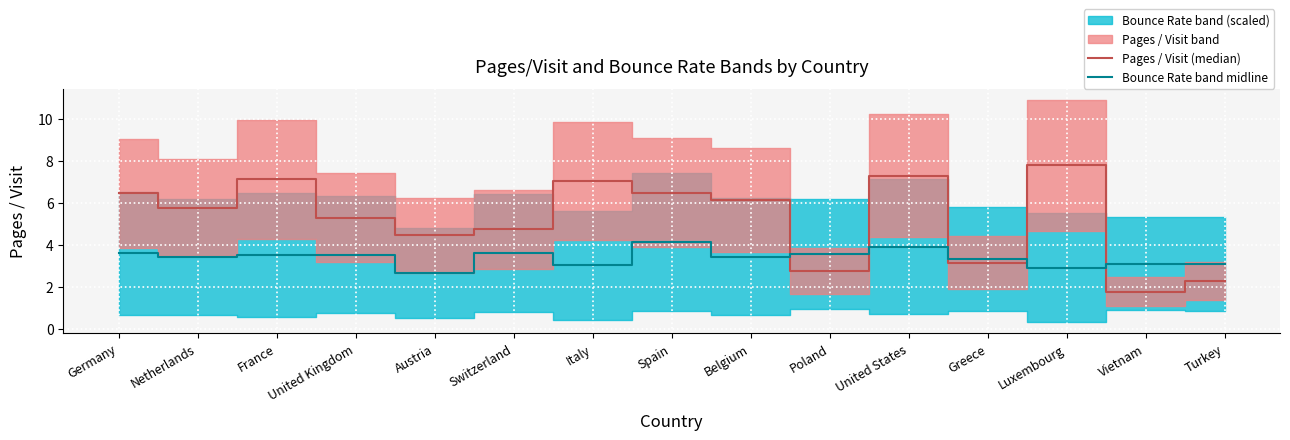

What is the label of the 10th point from the right?

Switzerland